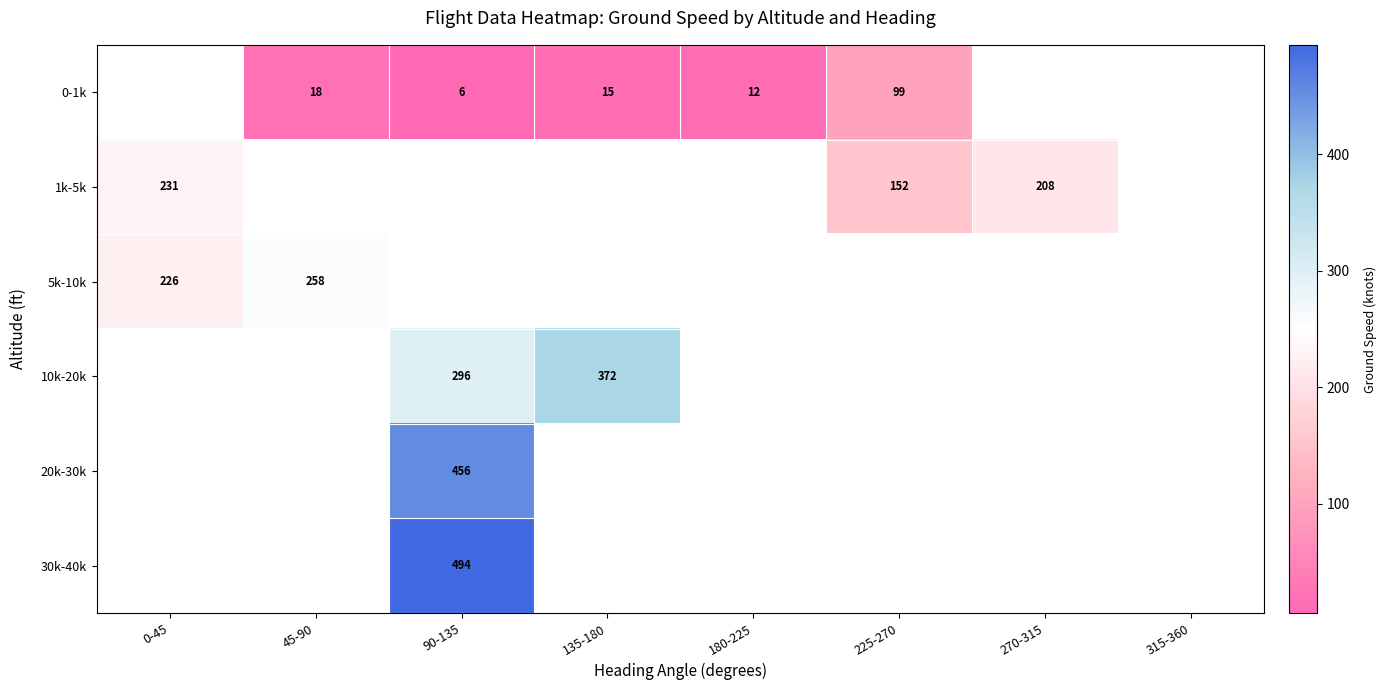

Between 270-315 and 45-90, which is larger?

45-90